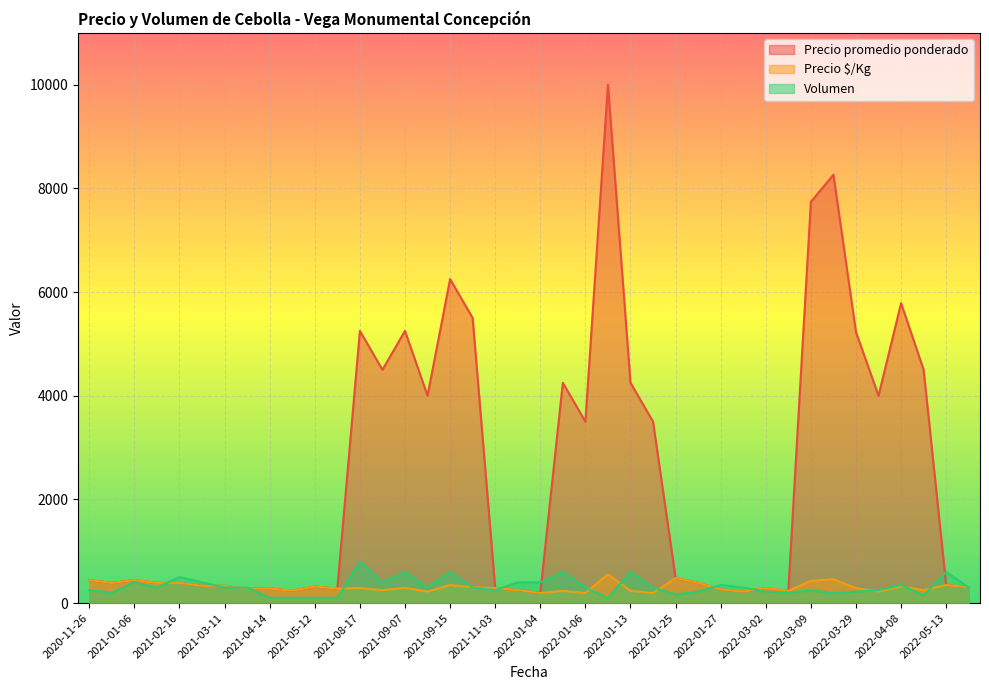

Is the value of Precio $/Kg at 2022-01-13 greater than the value of Precio promedio ponderado at 2022-04-08?

No